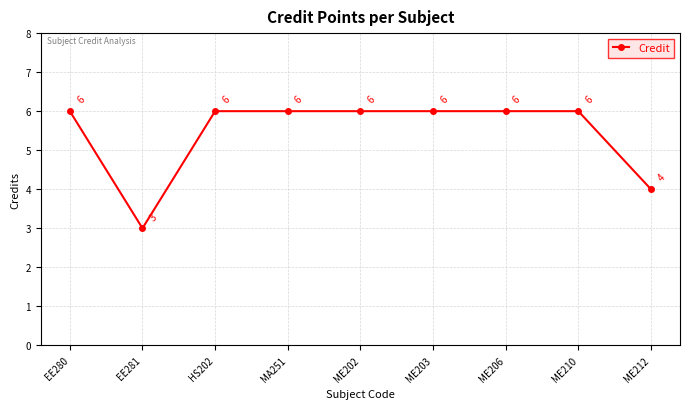

What position from the right is EE280?

9